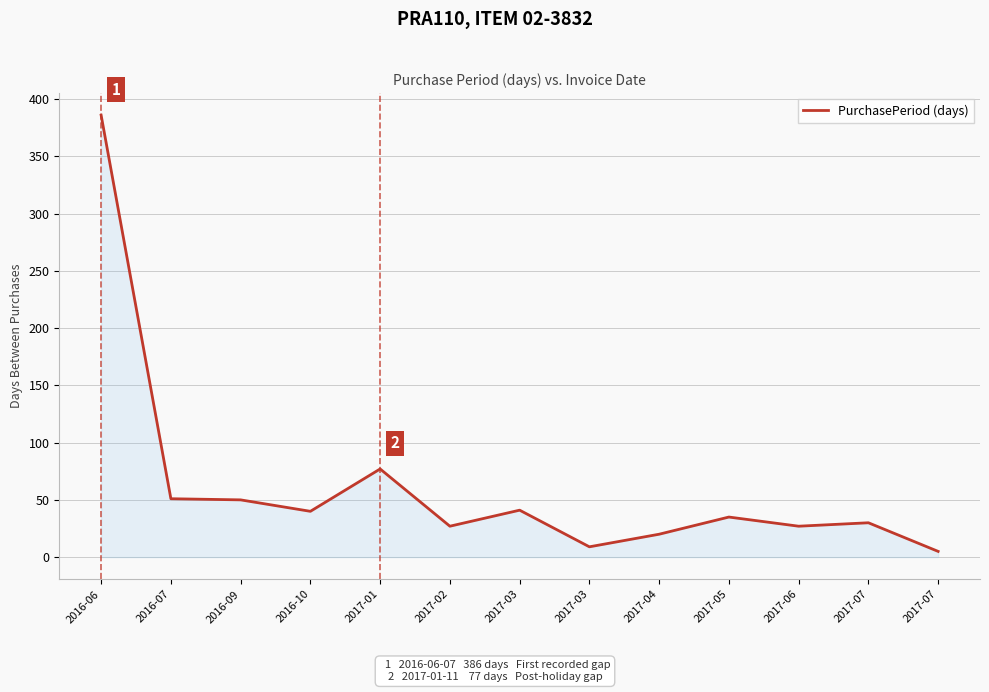

How many lines are shown in the chart?

1